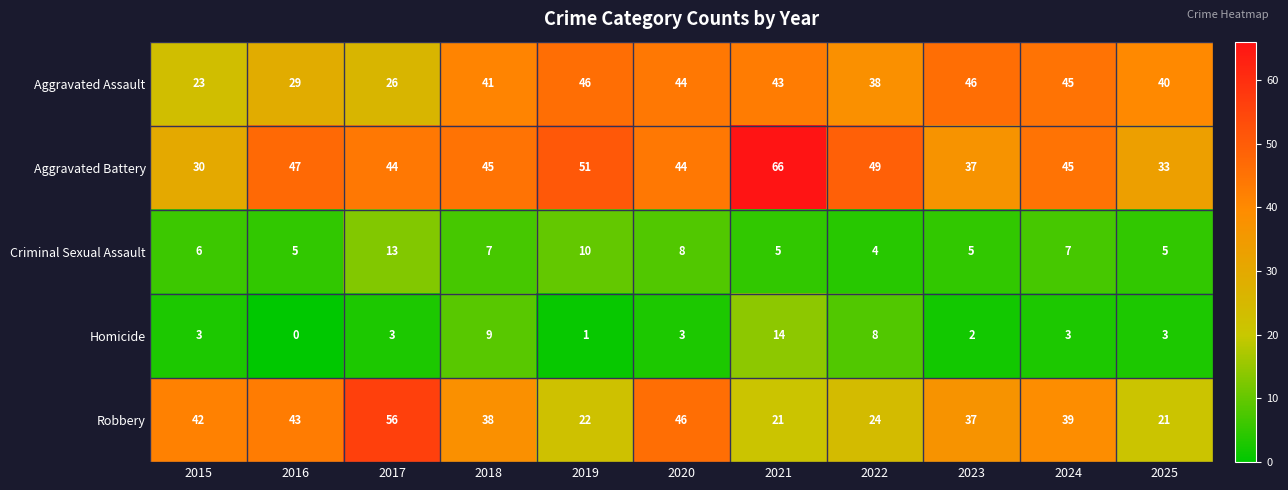

What is the difference between the maximum and minimum values in the Robbery series?

35